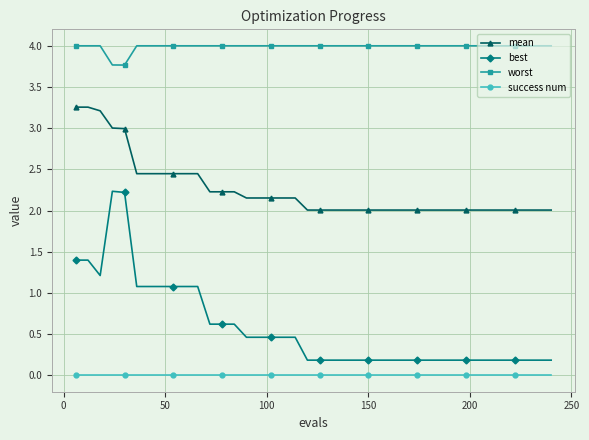

What is the value of the best point at the 22nd from the left?

0.2